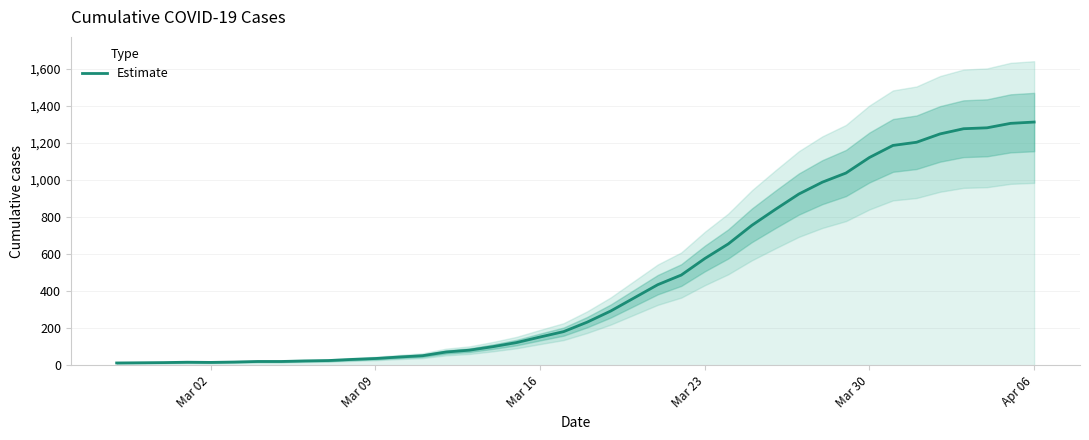

What is the difference between the maximum and second lowest values?

1298